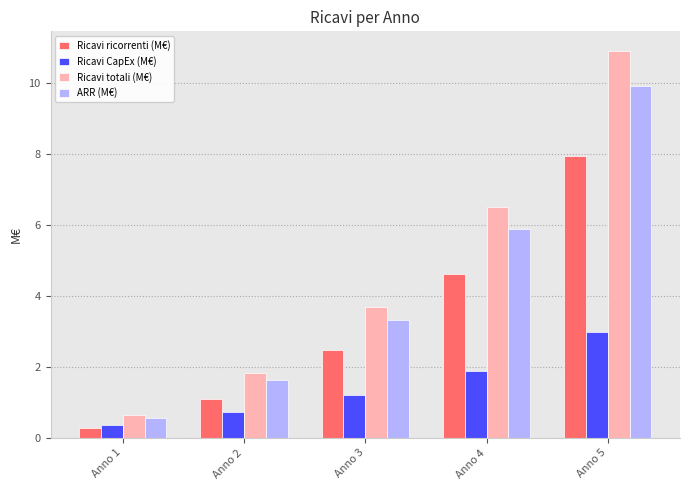

Rank the categories by Ricavi ricorrenti (M€) value from highest to lowest.

Anno 5, Anno 4, Anno 3, Anno 2, Anno 1